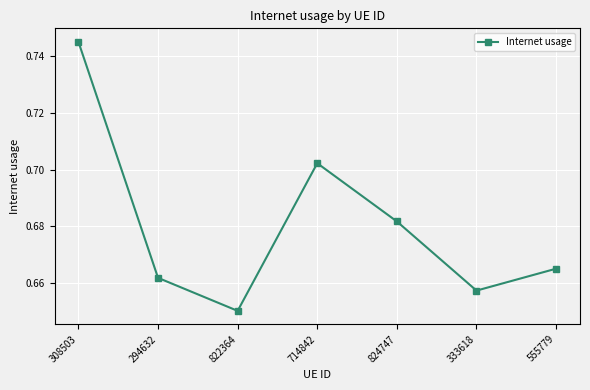

What is the sum of all values?

4.8